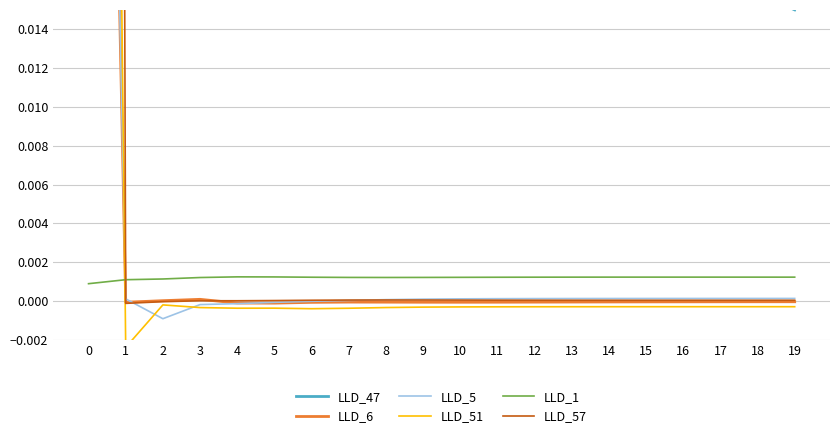

True or false: LLD_5 has more than 2 points higher than both neighbors.

False